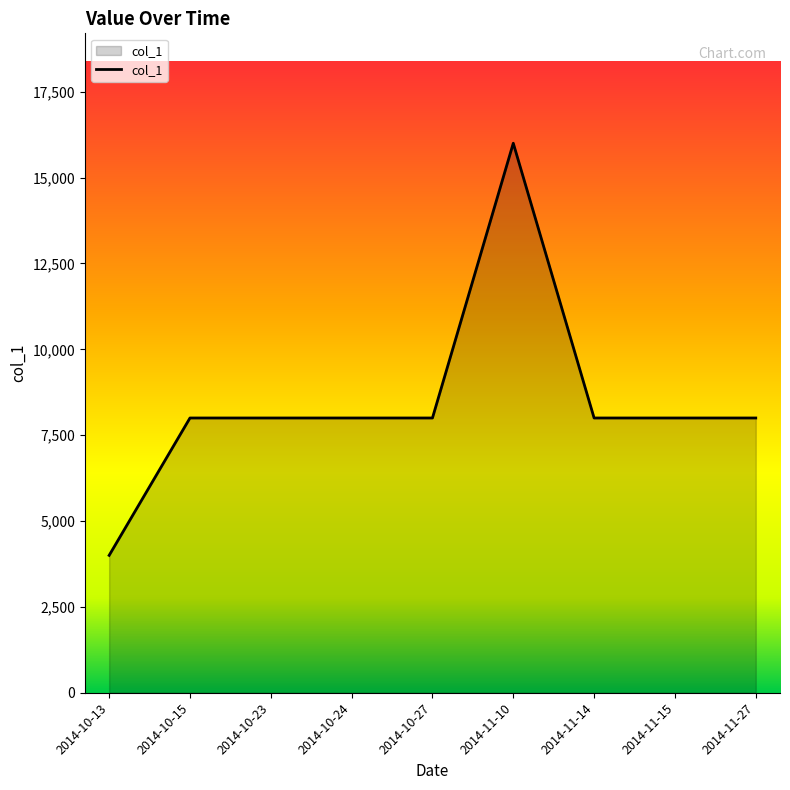

What is the approximate value at 2014-11-27, to the nearest 100?

8000